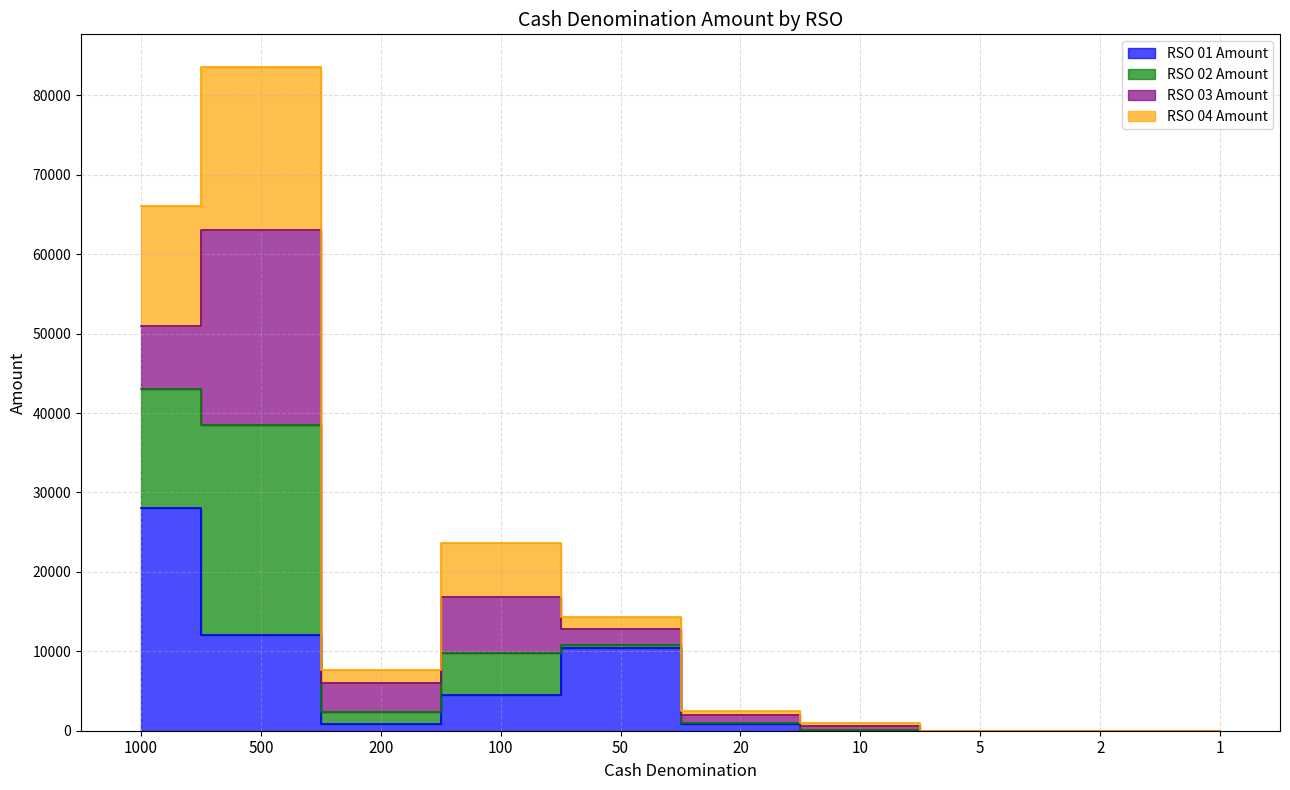

Which has a higher value, 200 or 20?

20